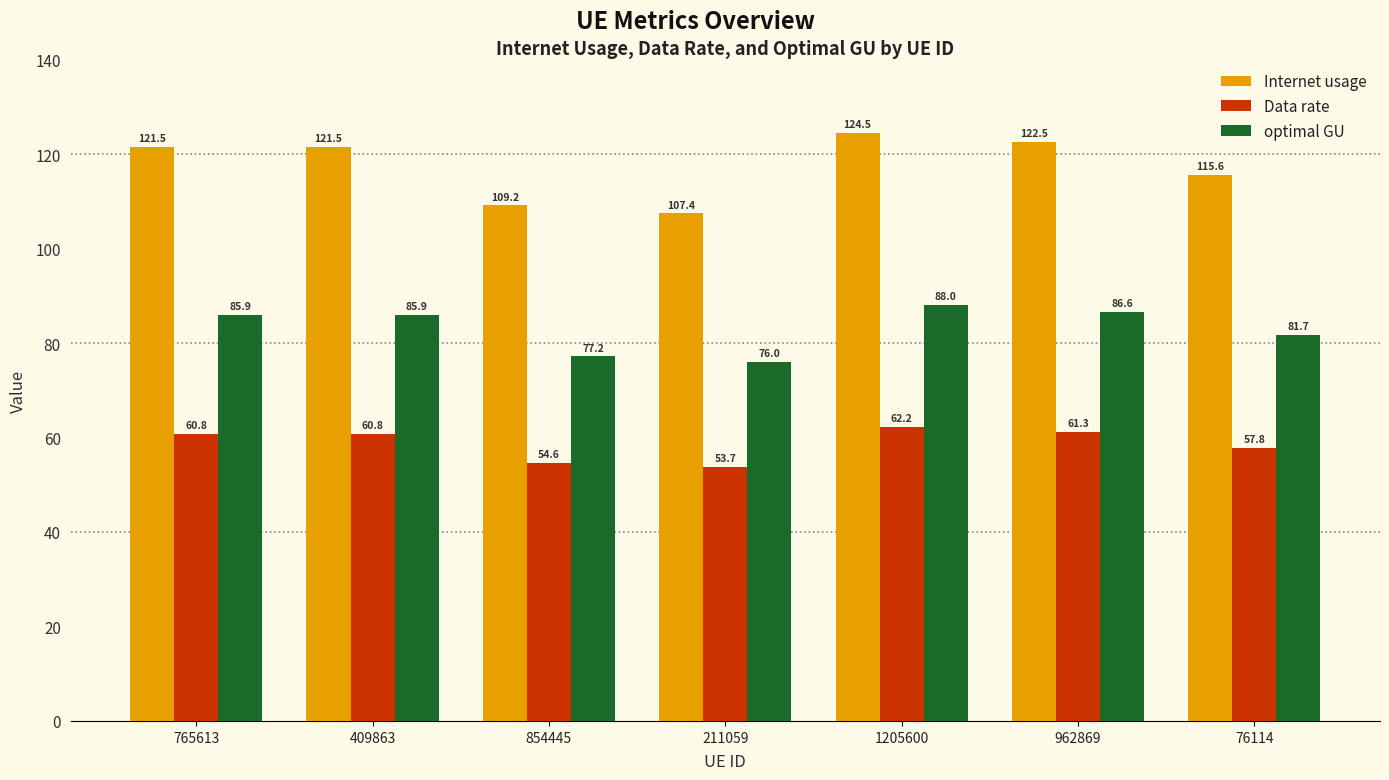

Which category has the lowest value in the Internet usage series?

211059